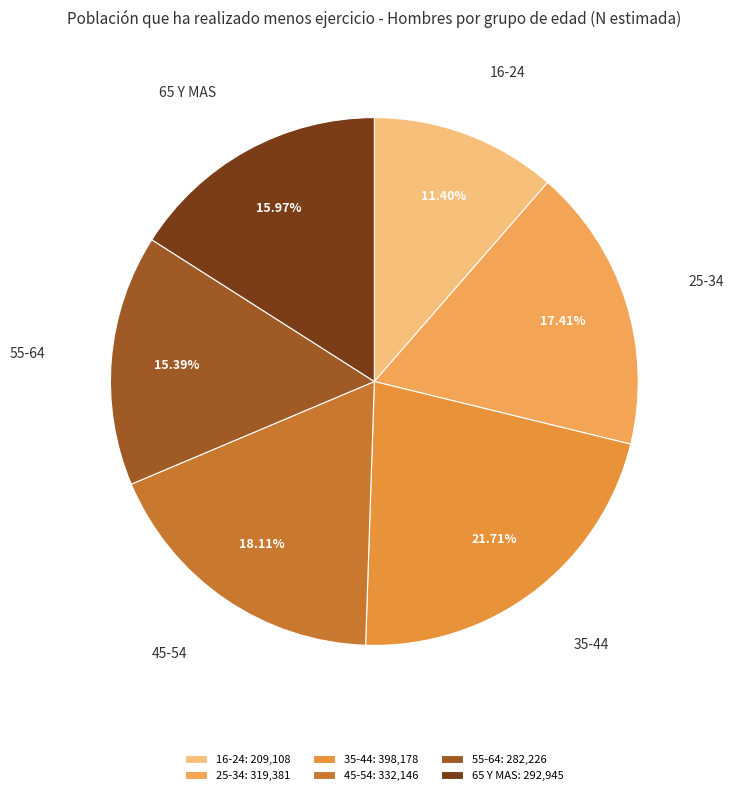

Which has a higher value, 16-24 or 45-54?

45-54